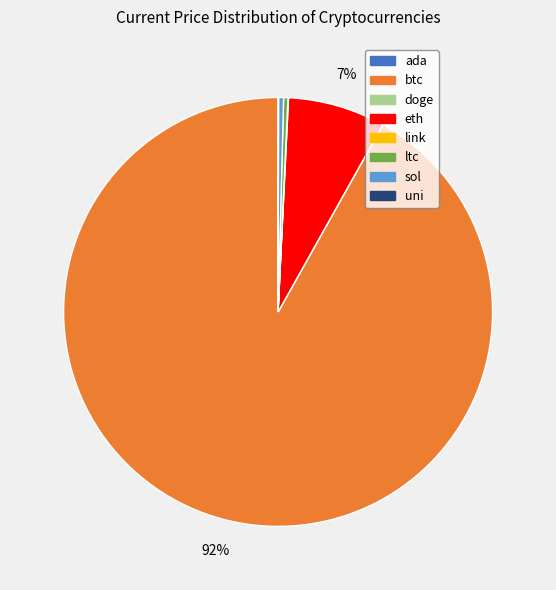

What is the largest slice in the pie chart?

btc